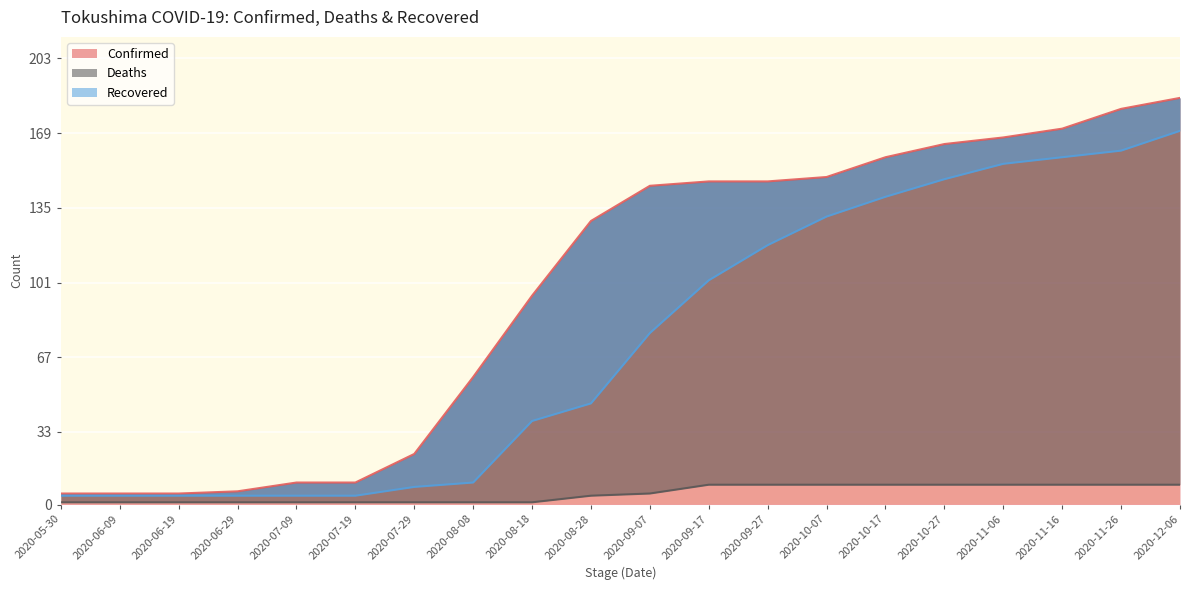

List the labels in order of Recovered value, smallest first.

2020-05-30, 2020-06-09, 2020-06-19, 2020-06-29, 2020-07-09, 2020-07-19, 2020-07-29, 2020-08-08, 2020-08-18, 2020-08-28, 2020-09-07, 2020-09-17, 2020-09-27, 2020-10-07, 2020-10-17, 2020-10-27, 2020-11-06, 2020-11-16, 2020-11-26, 2020-12-06